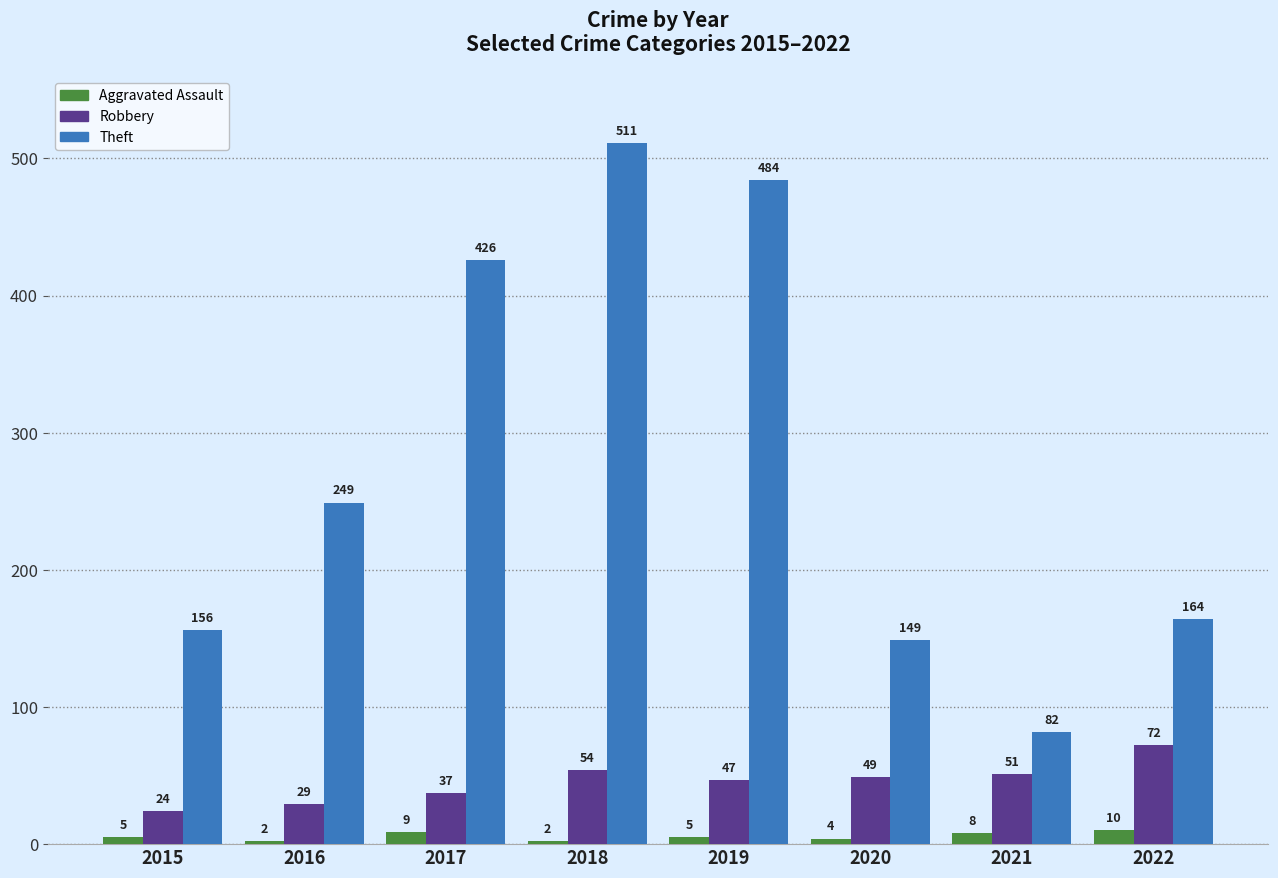

How many distinct data groups are displayed?

3